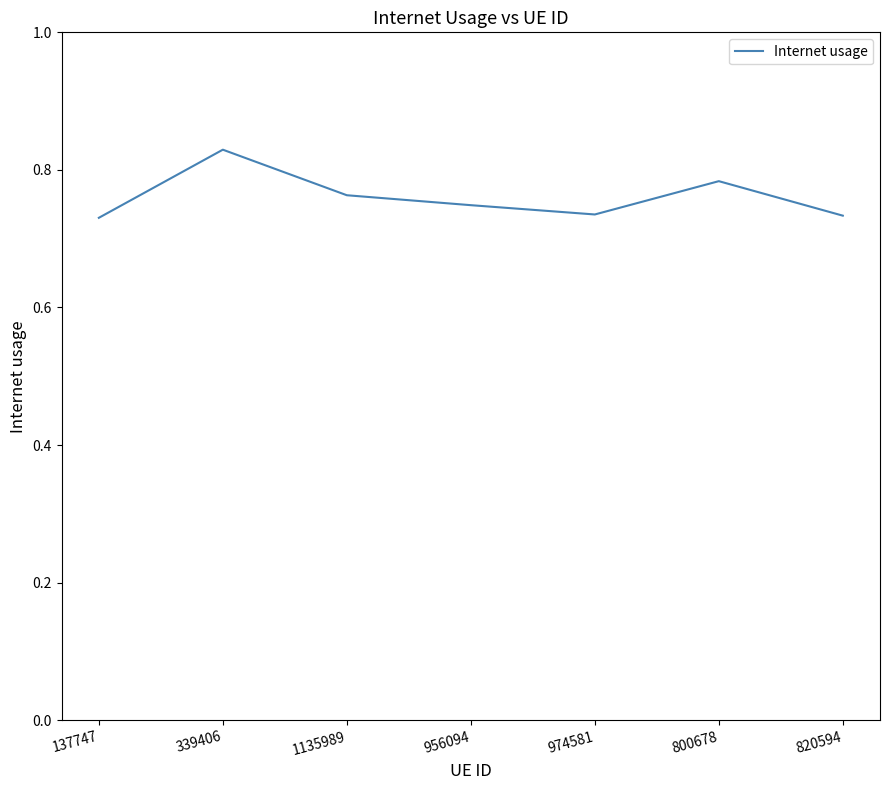

True or false: the data shows 0.5 at 339406.

False